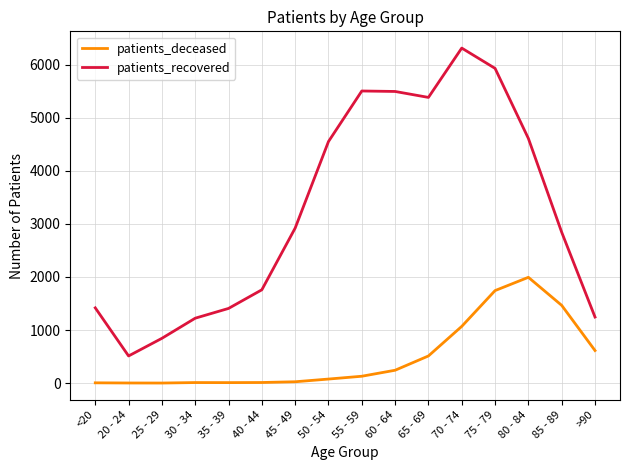

How many distinct data groups are displayed?

2